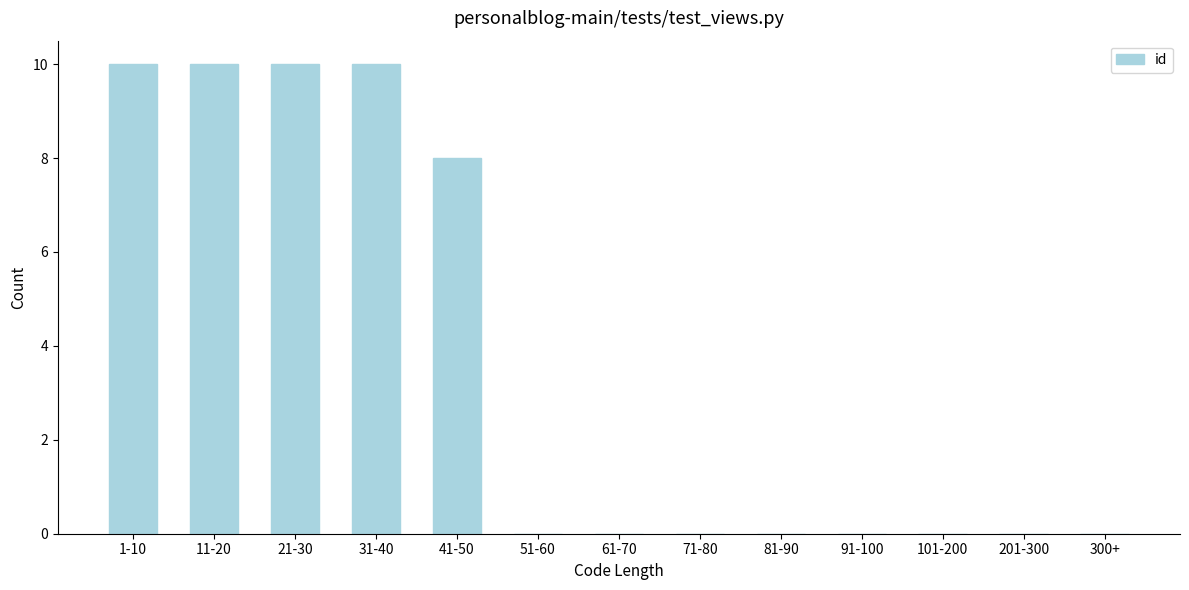

Reading left to right, what are all the values shown in this chart?

1-10=10	11-20=10	21-30=10	31-40=10	41-50=8	51-60=0	61-70=0	71-80=0	81-90=0	91-100=0	101-200=0	201-300=0	300+=0